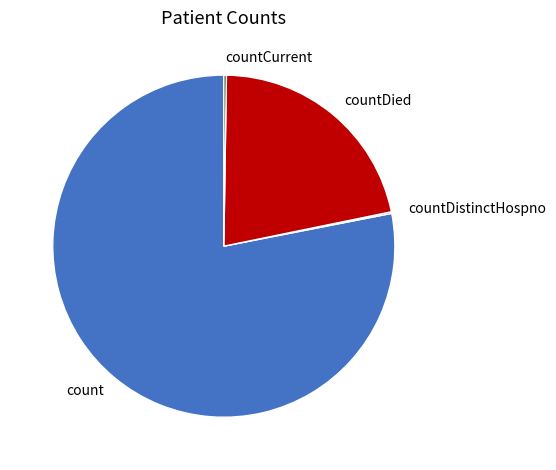

Approximately how many times larger is the value at countDied compared to count?

0.3